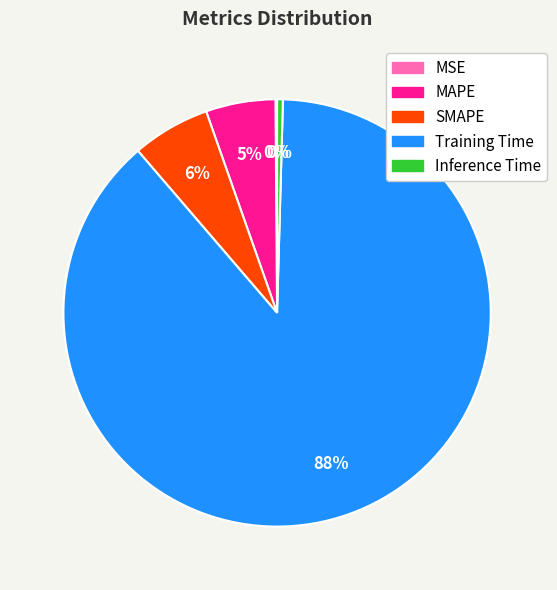

Do MAPE and SMAPE together represent more than half of the pie?

No